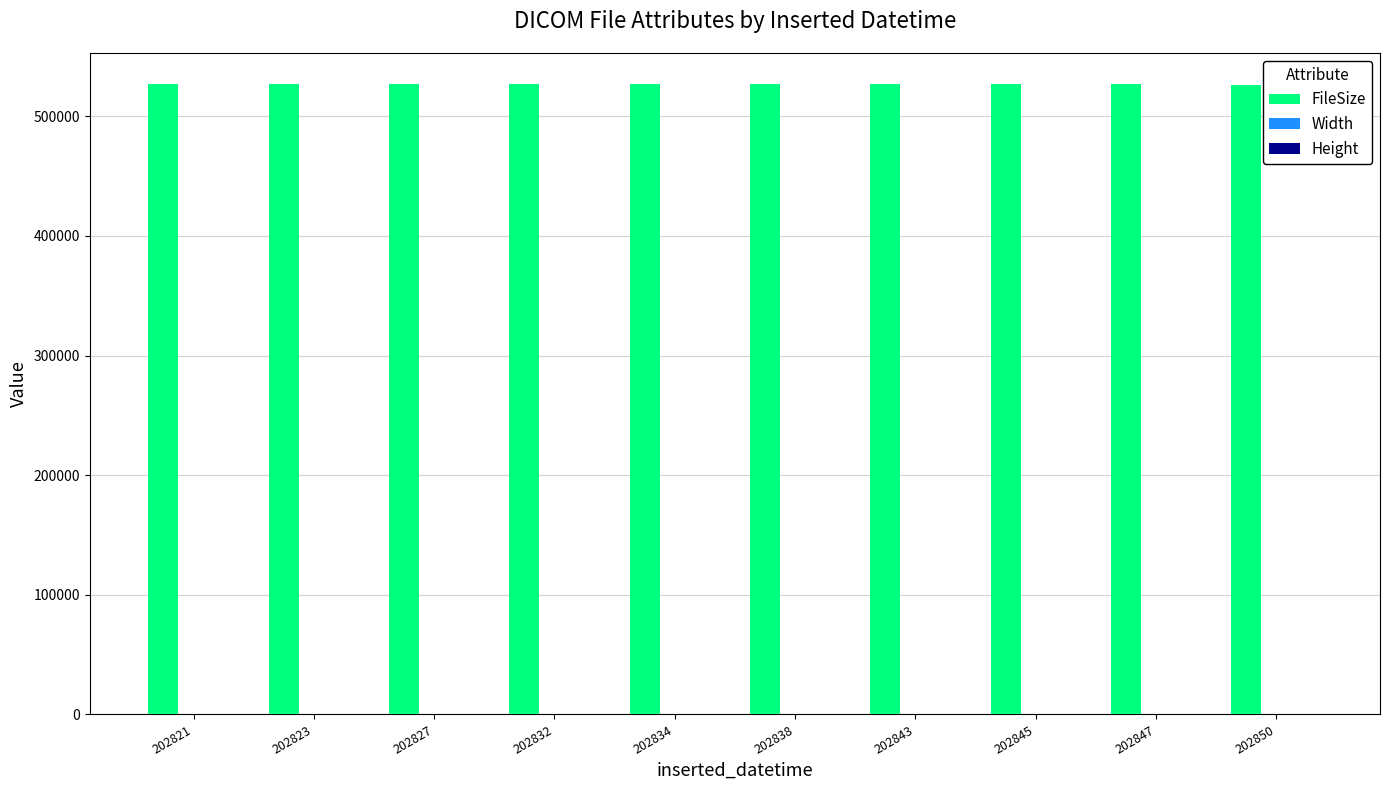

What is the greatest value displayed?

526650